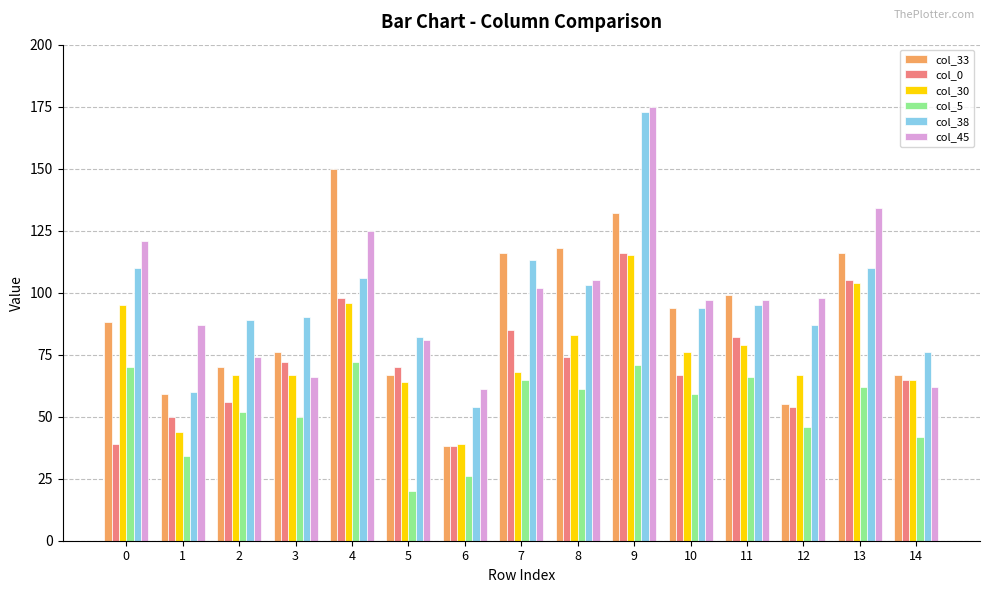

Which series changed the most between 2 and 14?

col_38